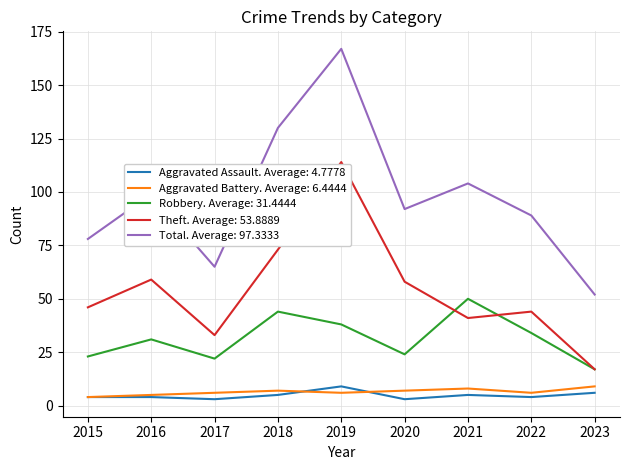

Is the value of Robbery. Average: 31.4444 at 2016 greater than the value of Theft. Average: 53.8889 at 2022?

No